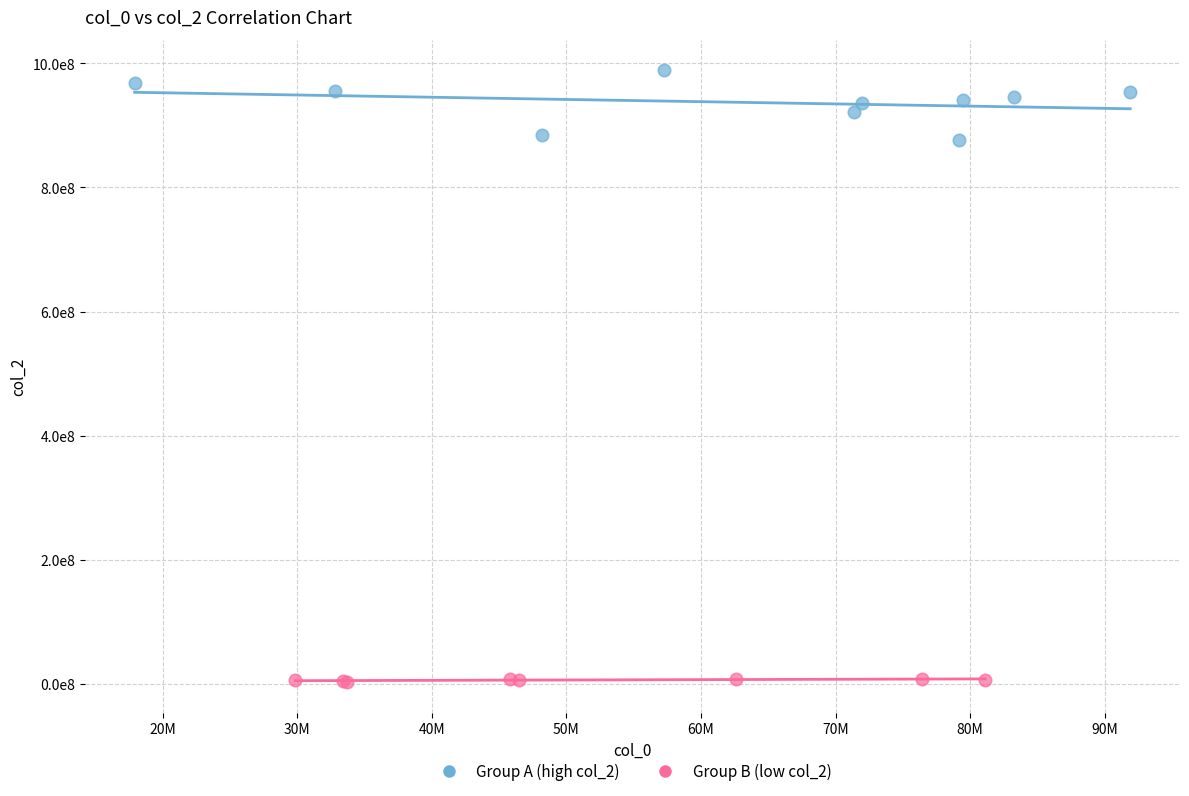

Which series reaches the minimum Y coordinate?

Group B (low col_2)